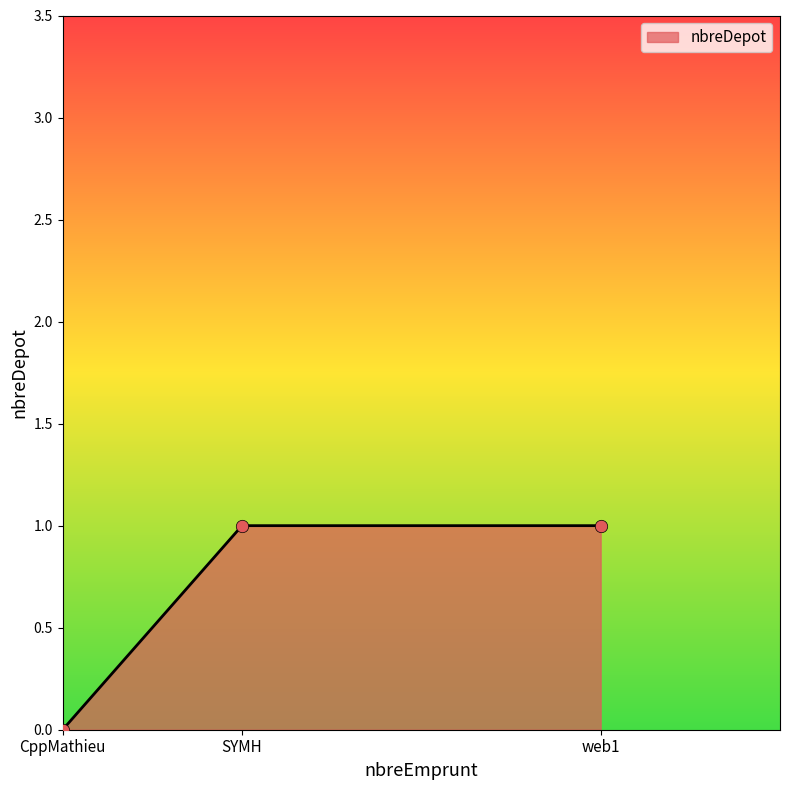

What is the change in value from CppMathieu to SYMH?

+1